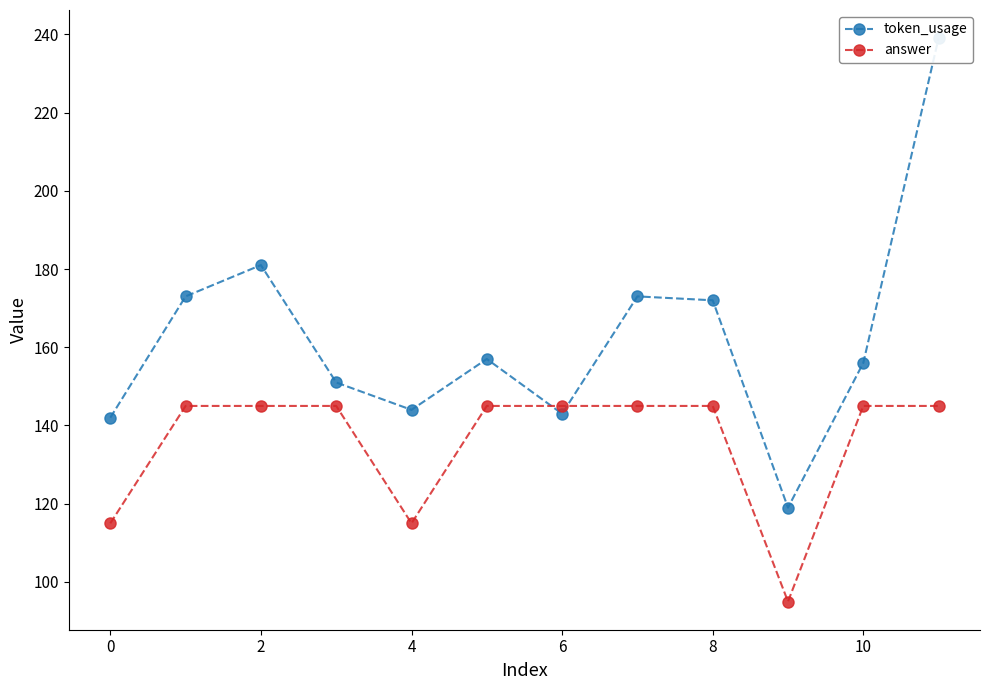

What is the lowest value of the answer series?

95